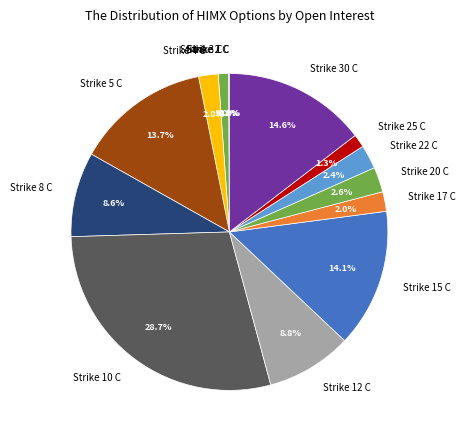

To the nearest percent, what is the combined percentage of Strike 30 C and Strike 12 C?

23%